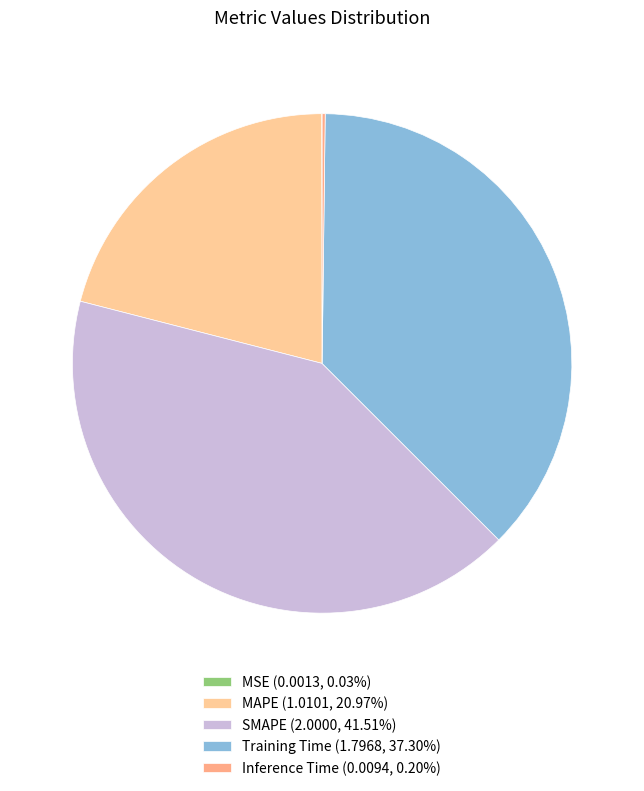

What is the smallest slice in the pie chart?

MSE